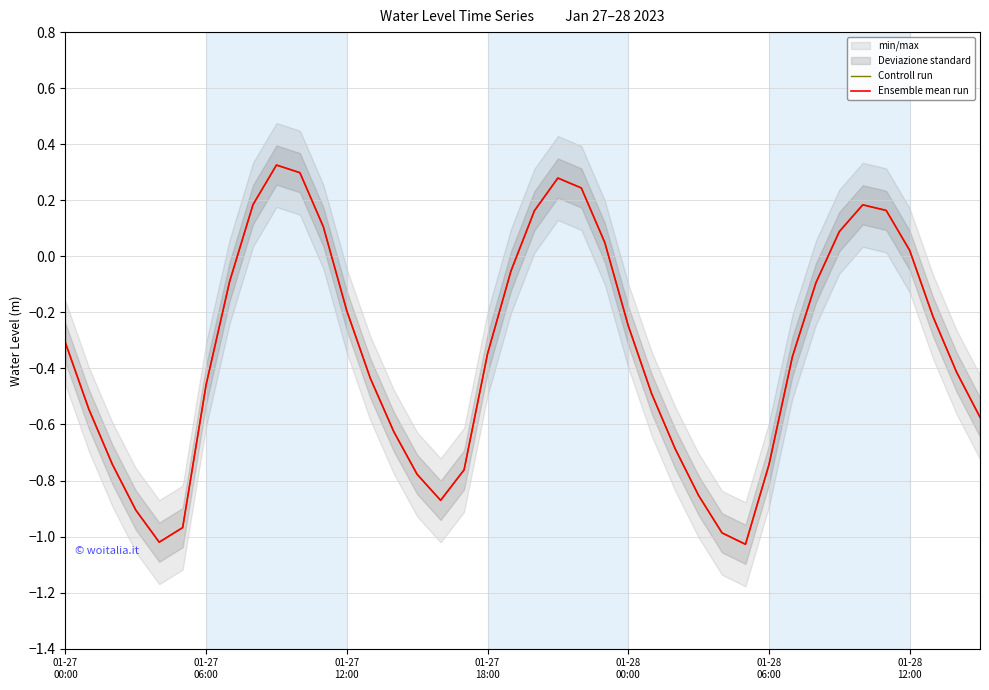

At how many categories does at least one series exceed 0?

12